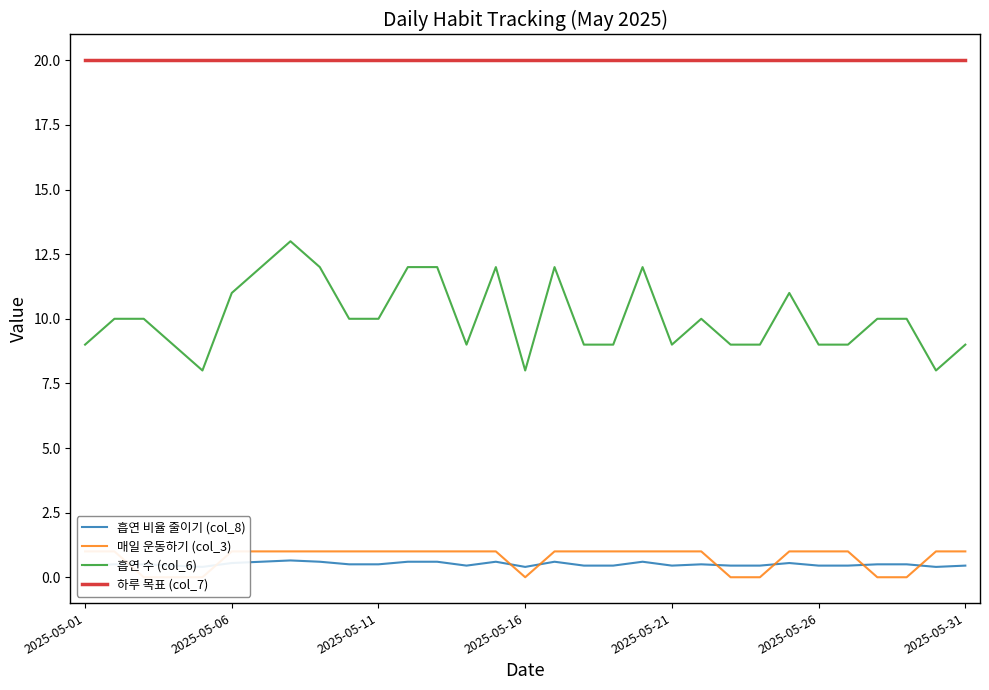

The 하루 목표 (col_7) series shows 20 at 2025-05-31. True or false?

True